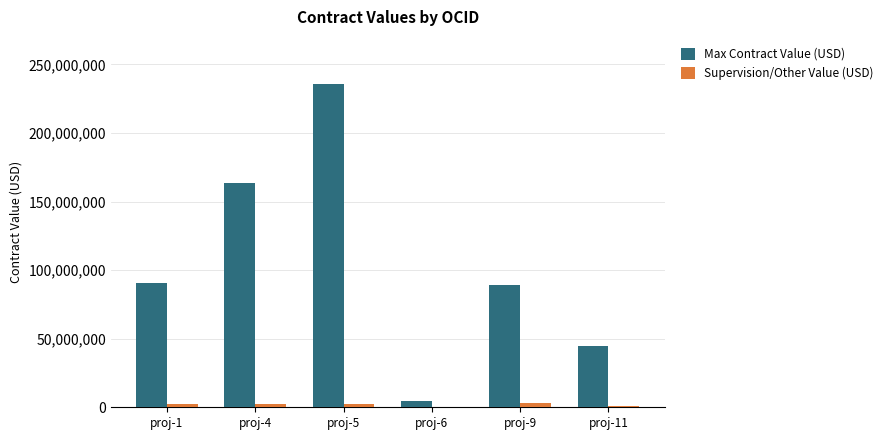

What is the sum of all Max Contract Value (USD) values?

627784136.8